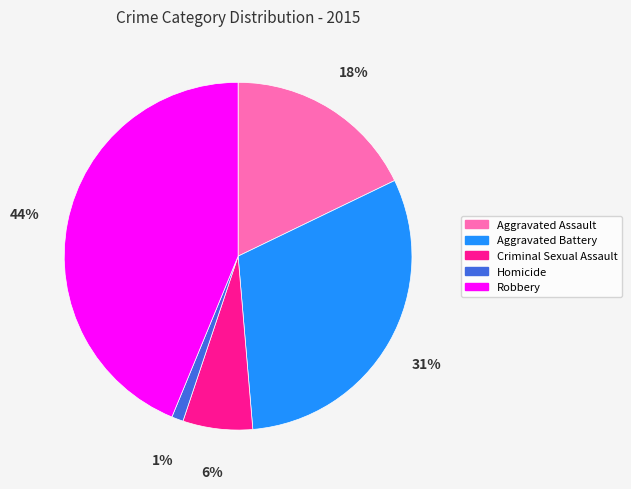

How many segments does this pie chart have?

5